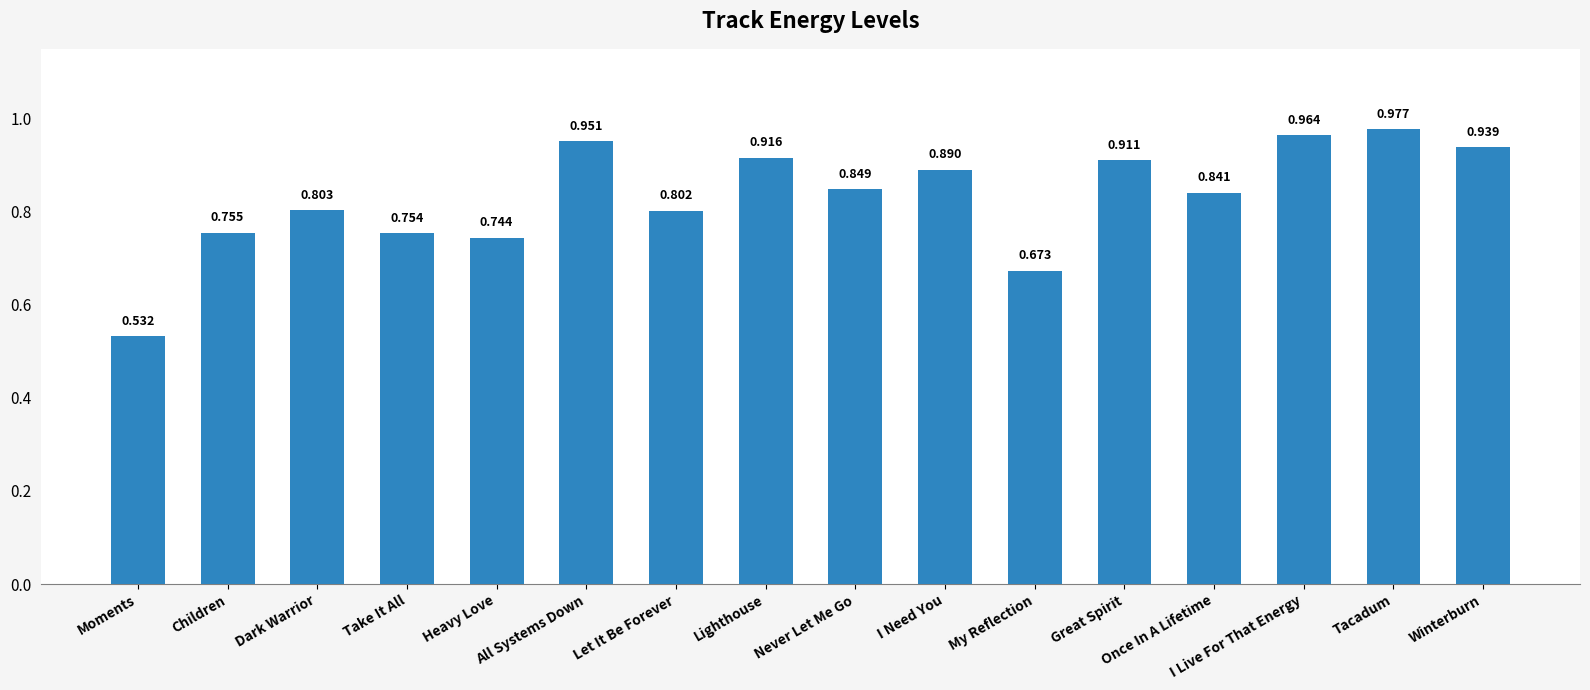

Where is the data nearest to the value 0?

Moments